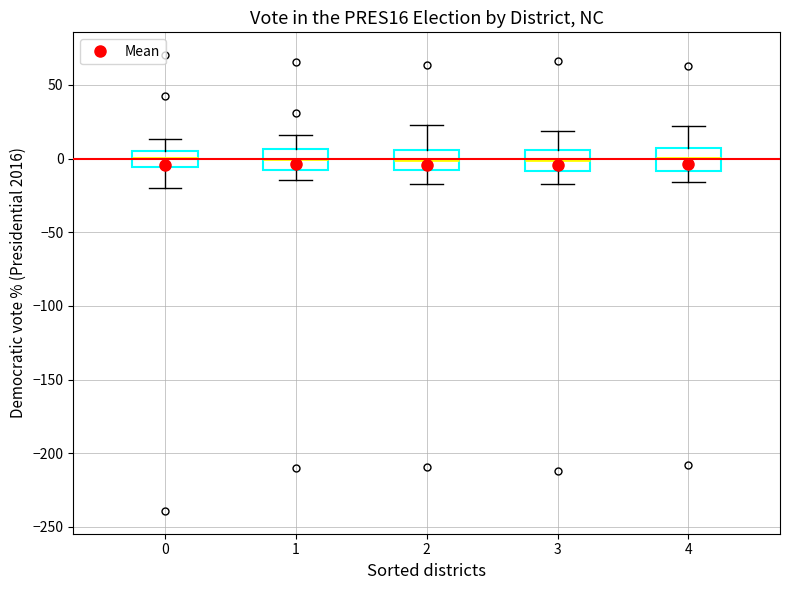

Where does the lower whisker of the box at x = 4 end on the y-axis? The values are not printed on the chart, so give them approximately, as read against the axis.

-15